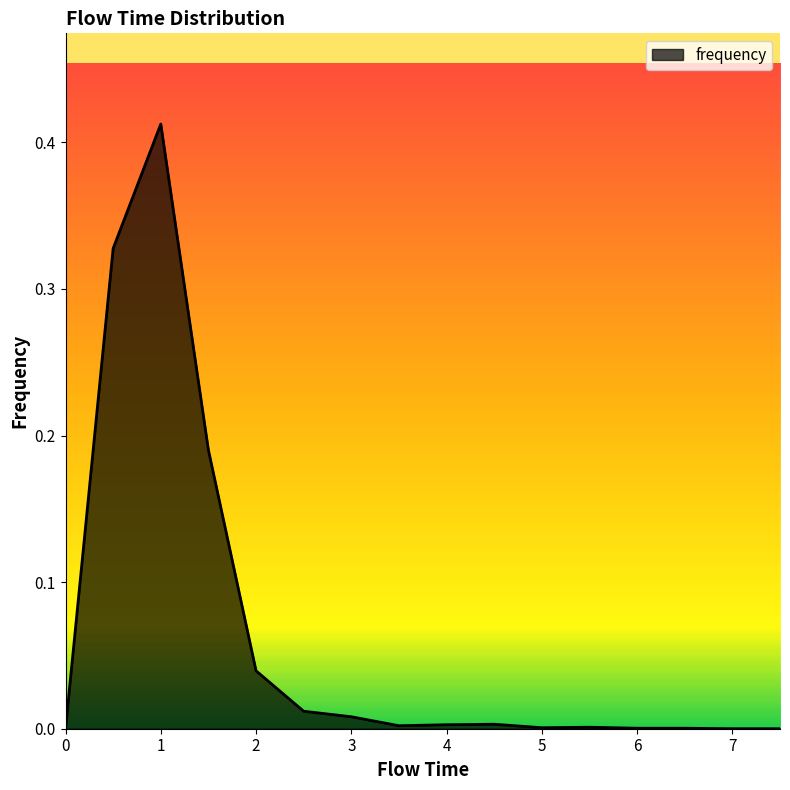

Rank the categories by value from highest to lowest.

1.0, 0.5, 1.5, 2.0, 2.5, 3.0, 4.5, 4.0, 3.5, 5.5, 5.0, 6.0, 6.5, 0.0, 7.0, 7.5